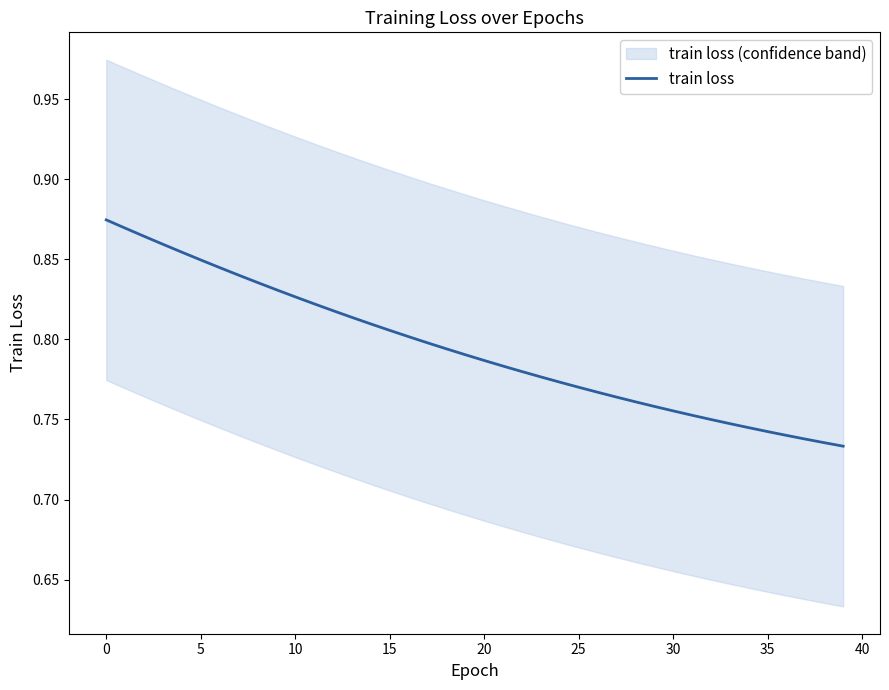

Where is the data nearest to the value 0?

39